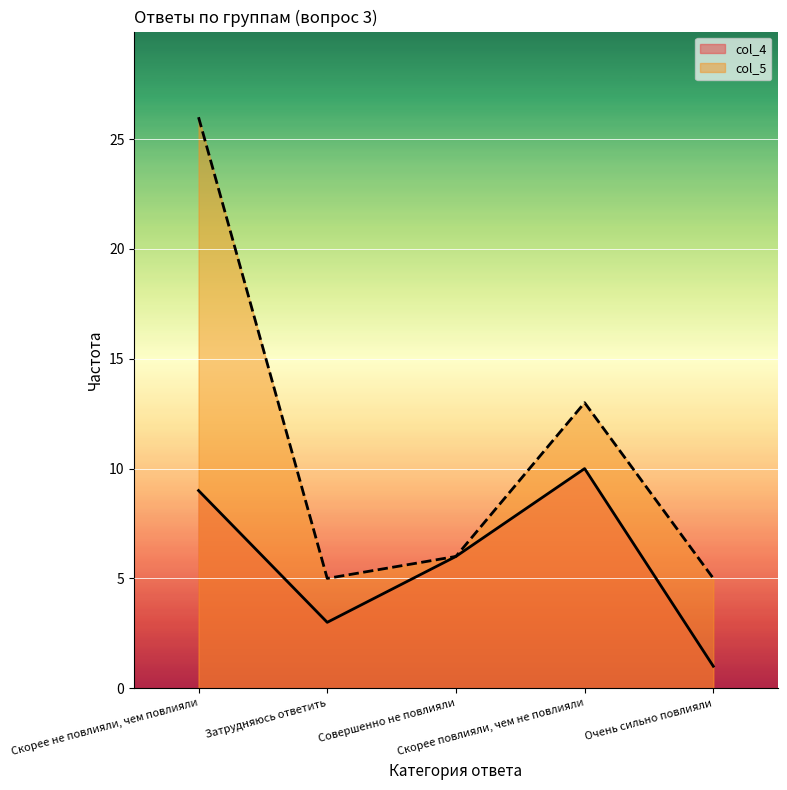

Where is col_5 nearest to the value 15?

Скорее повлияли, чем не повлияли